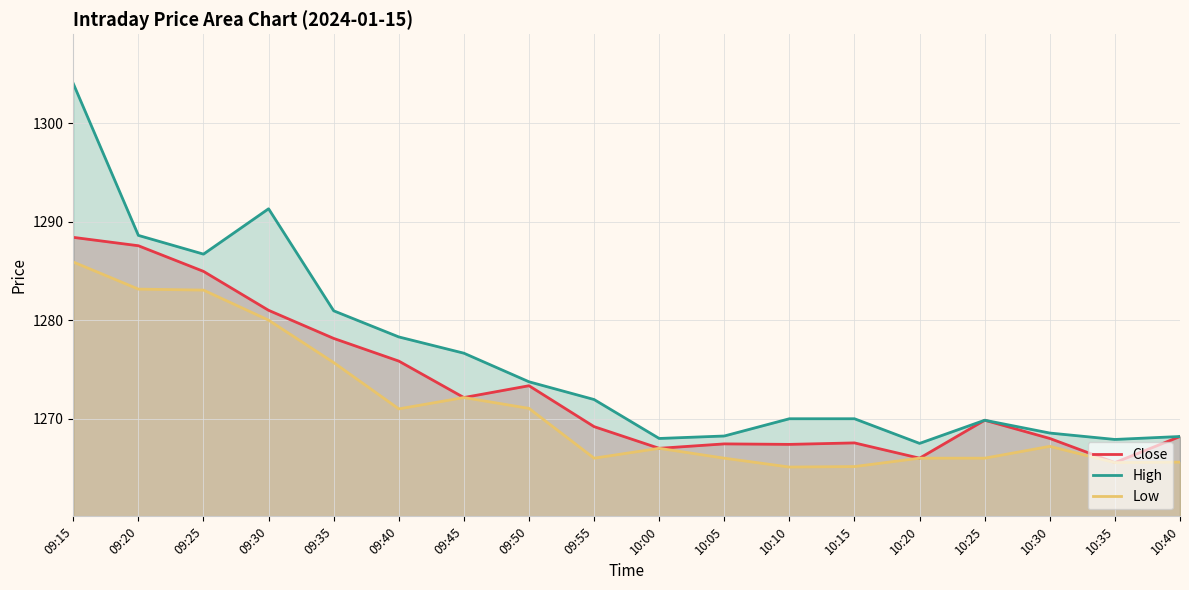

At which label is High closest to 1285?

09:25